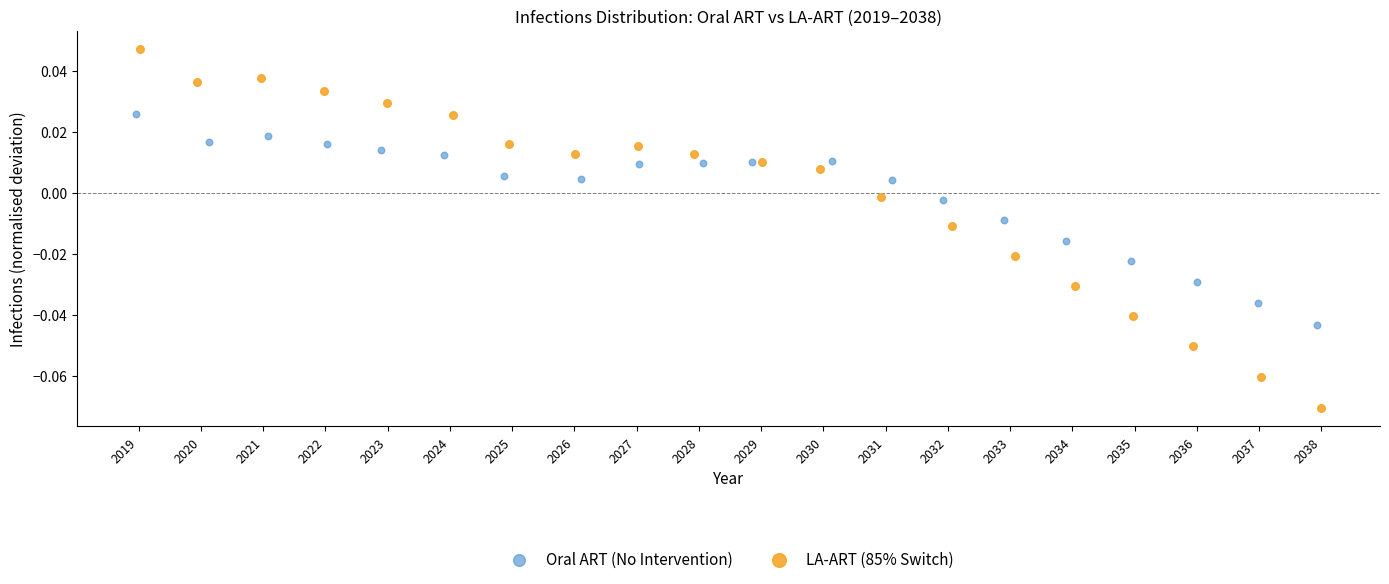

Which series has the largest Y range (max minus min)?

LA-ART (85% Switch)